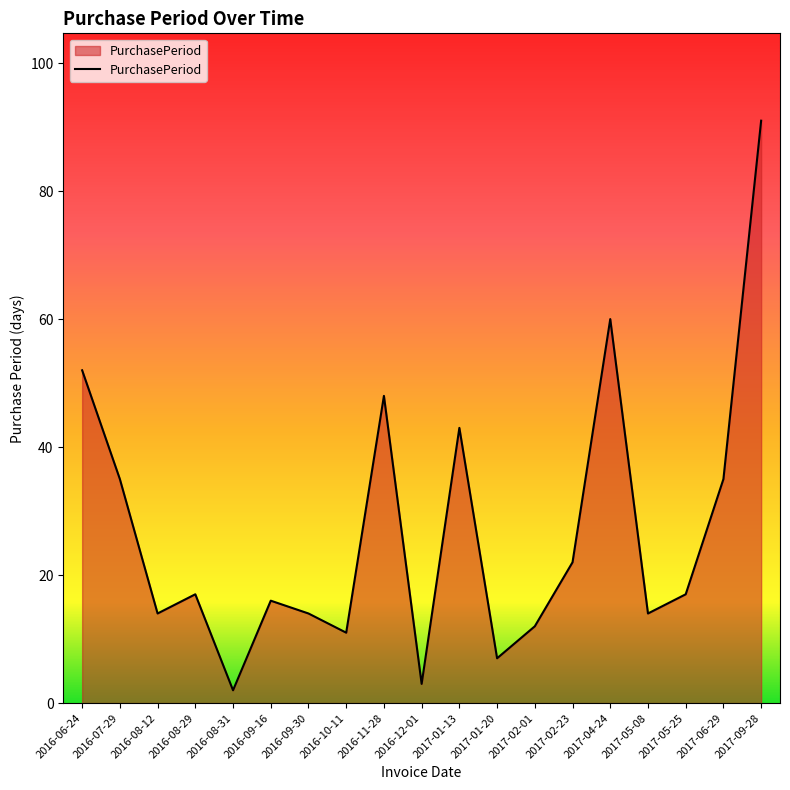

Does the chart have visible grid lines?

No